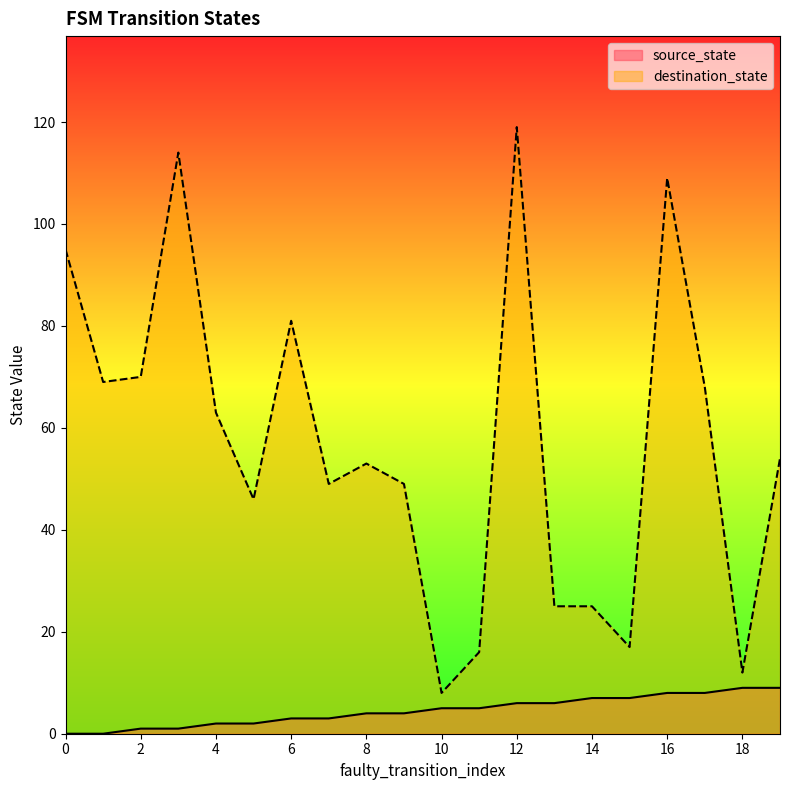

At which category is the sum across all series the highest?

12